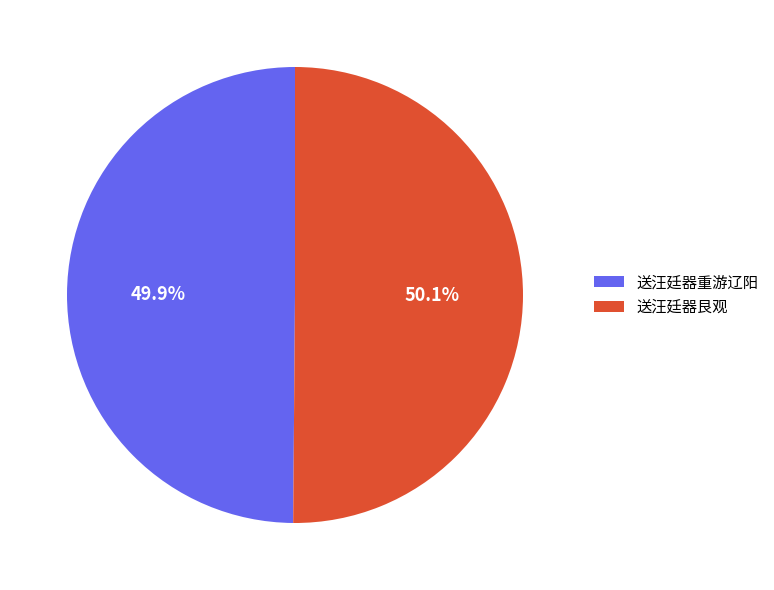

How many segments does this pie chart have?

2